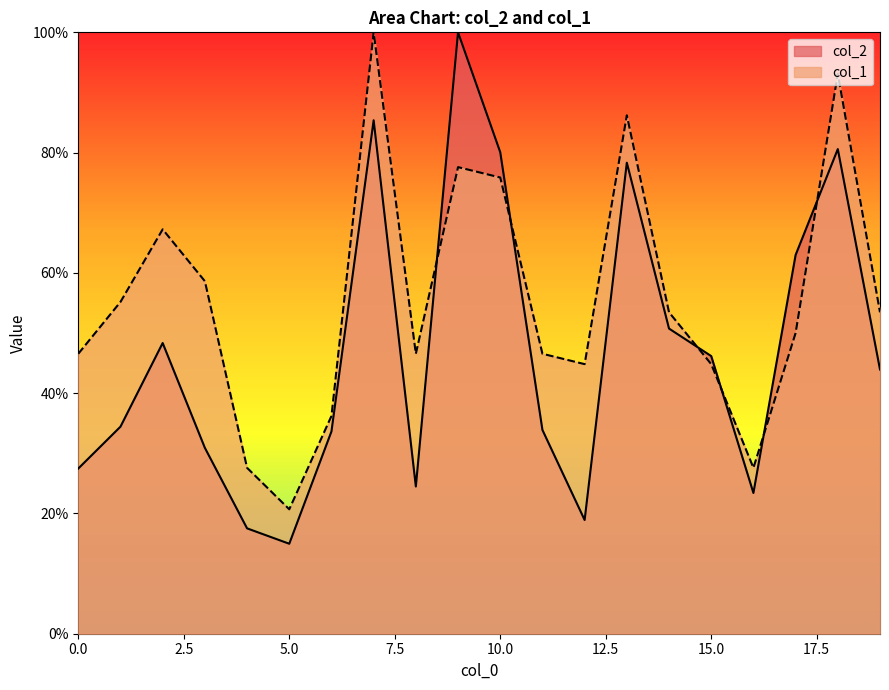

Which label corresponds to the smallest value in the chart?

5.0